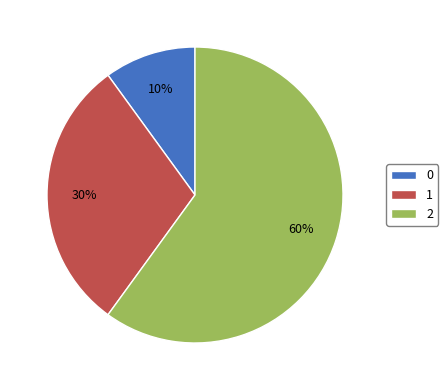

To the nearest percent, what is the difference between the largest and smallest slice percentages?

50%